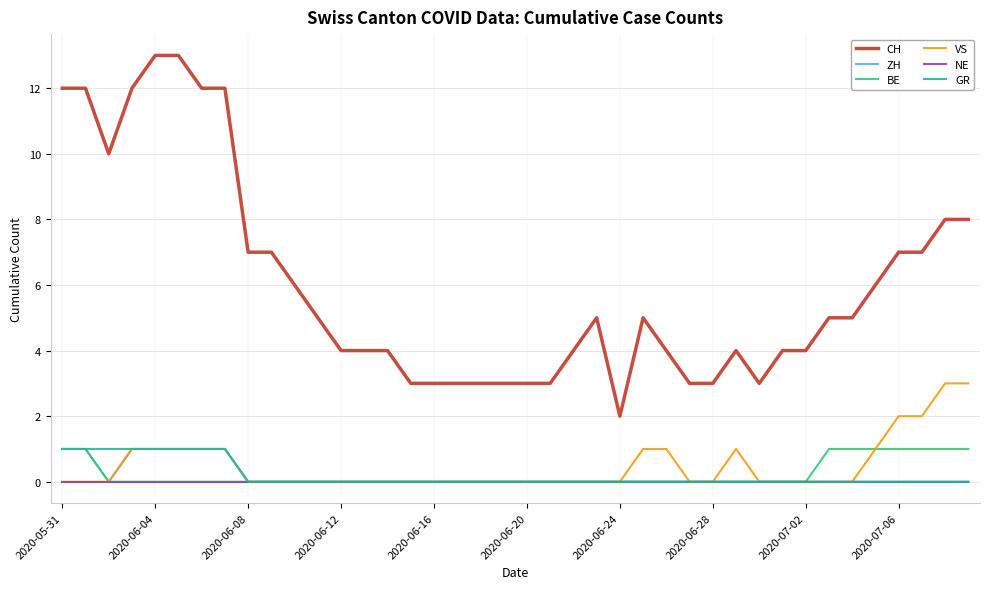

What is the highest value of the VS series?

3